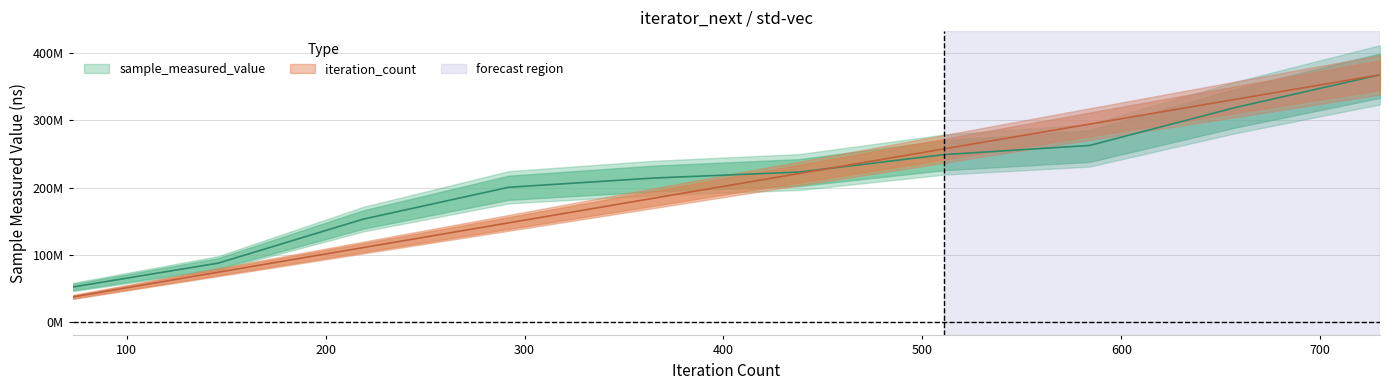

How many data points does each series have?

10